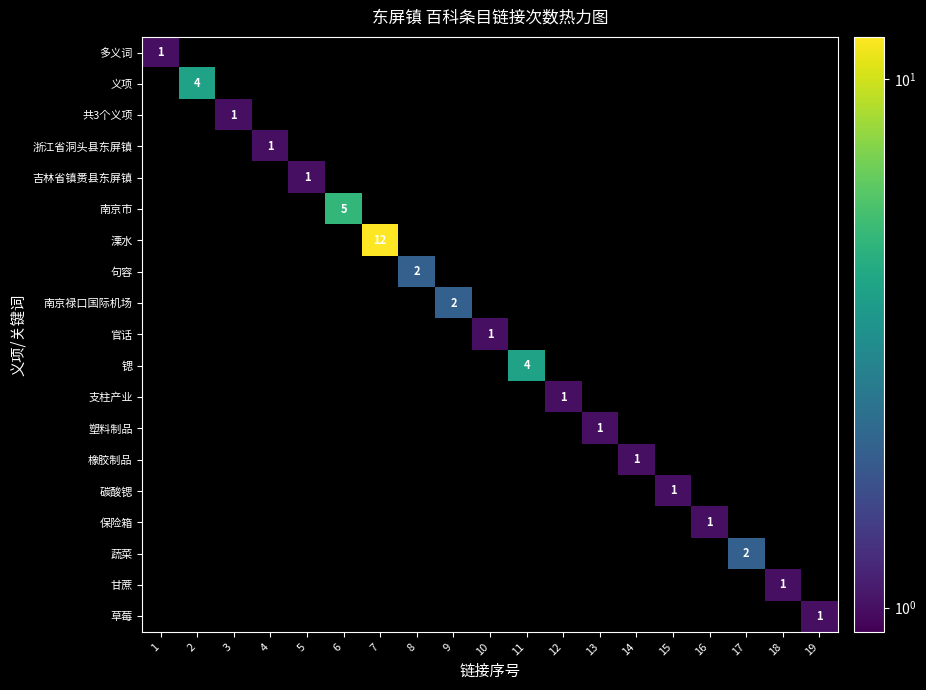

Which category has the highest value across all series?

7